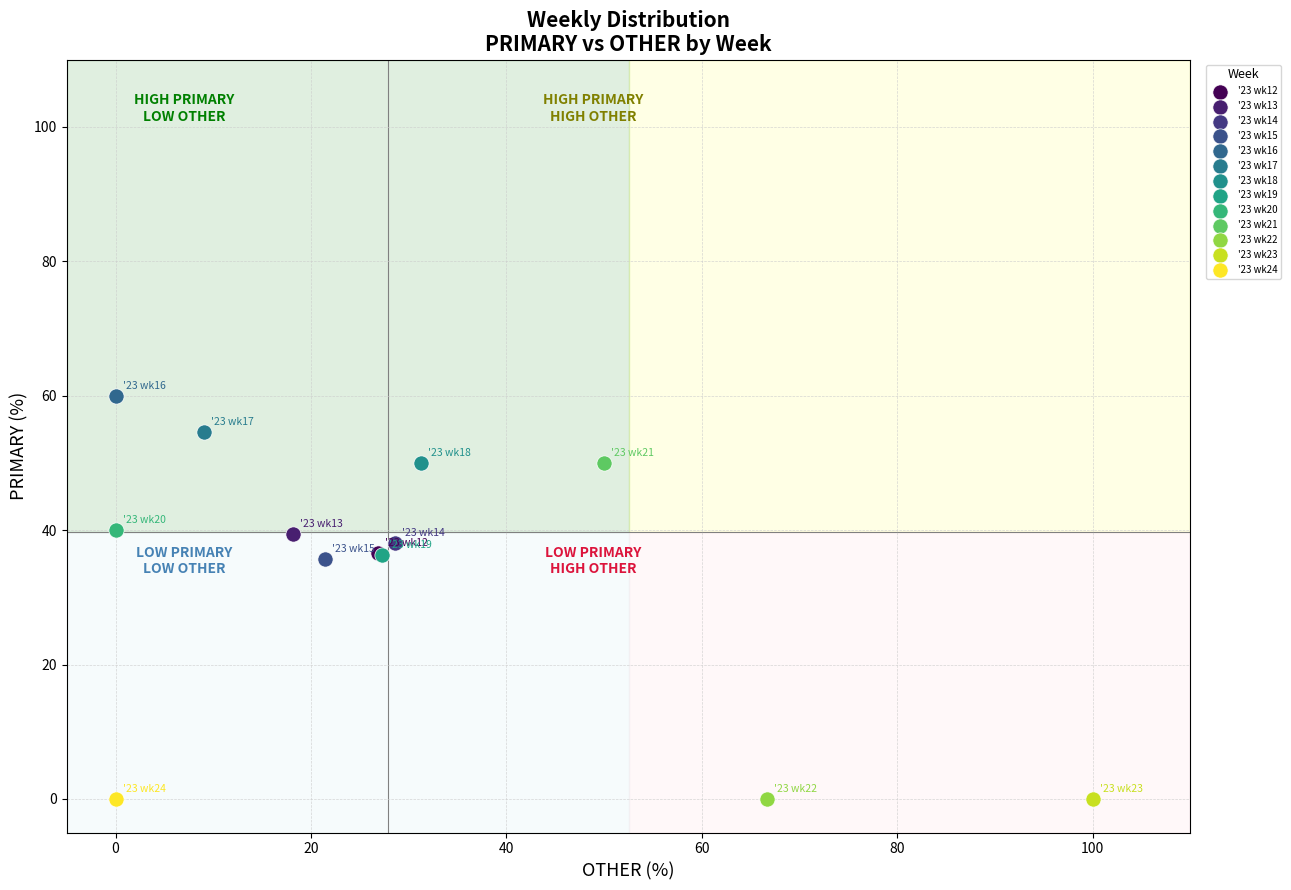

What are all the series names shown in the legend?

'23 wk12, '23 wk13, '23 wk14, '23 wk15, '23 wk16, '23 wk17, '23 wk18, '23 wk19, '23 wk20, '23 wk21, '23 wk22, '23 wk23, '23 wk24